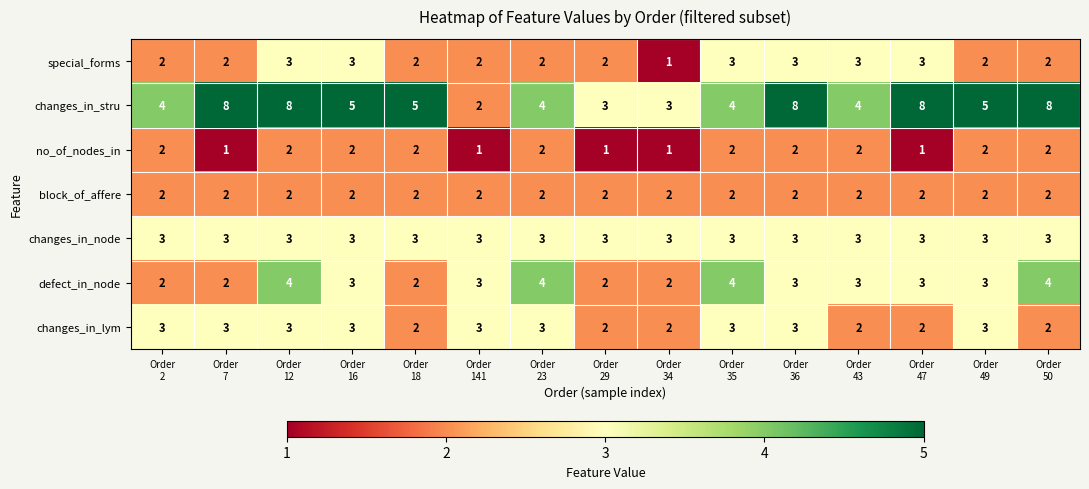

Which series changed the most between Order
12 and Order
141?

changes_in_stru